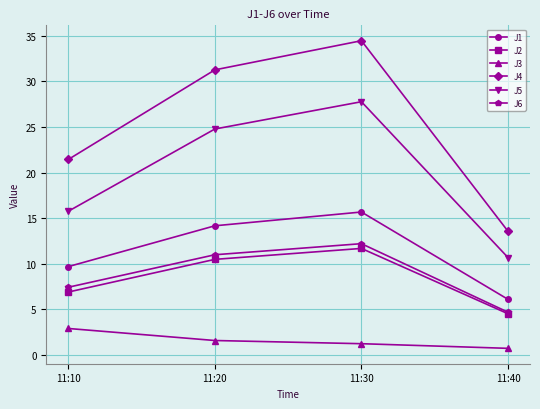

True or false: J3 and J2 intersect in this chart.

False